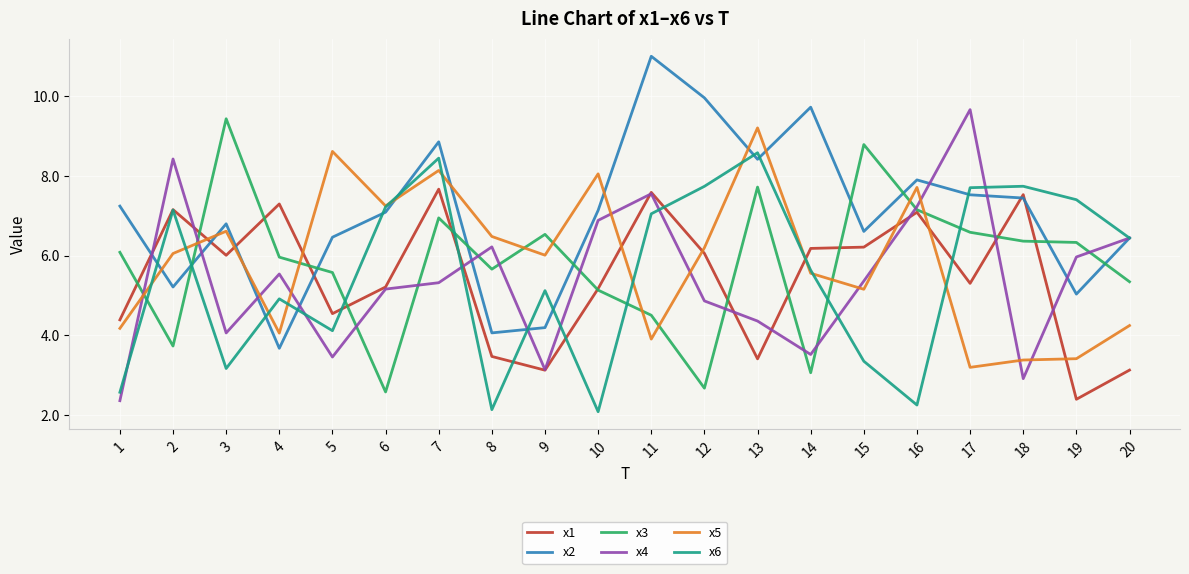

Which category has the lowest value in the x2 series?

4